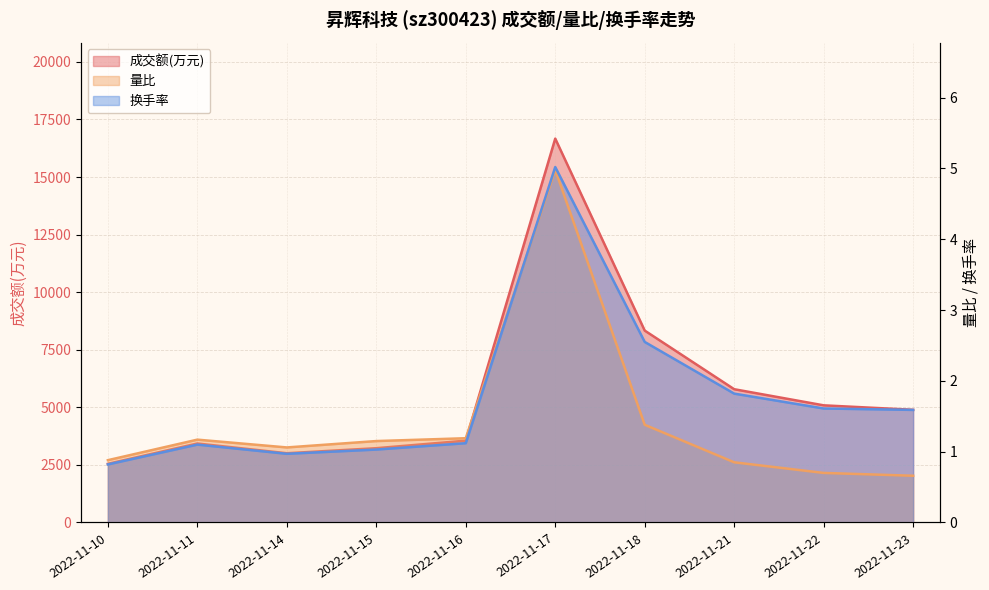

What is the approximate value of 成交额(万元) at 2022-11-18?

8333.0